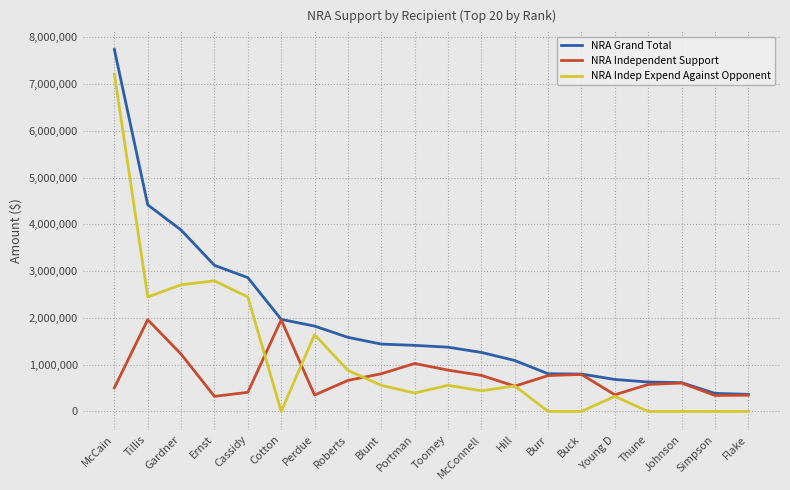

True or false: NRA Indep Expend Against Opponent and NRA Grand Total cross at least once.

False